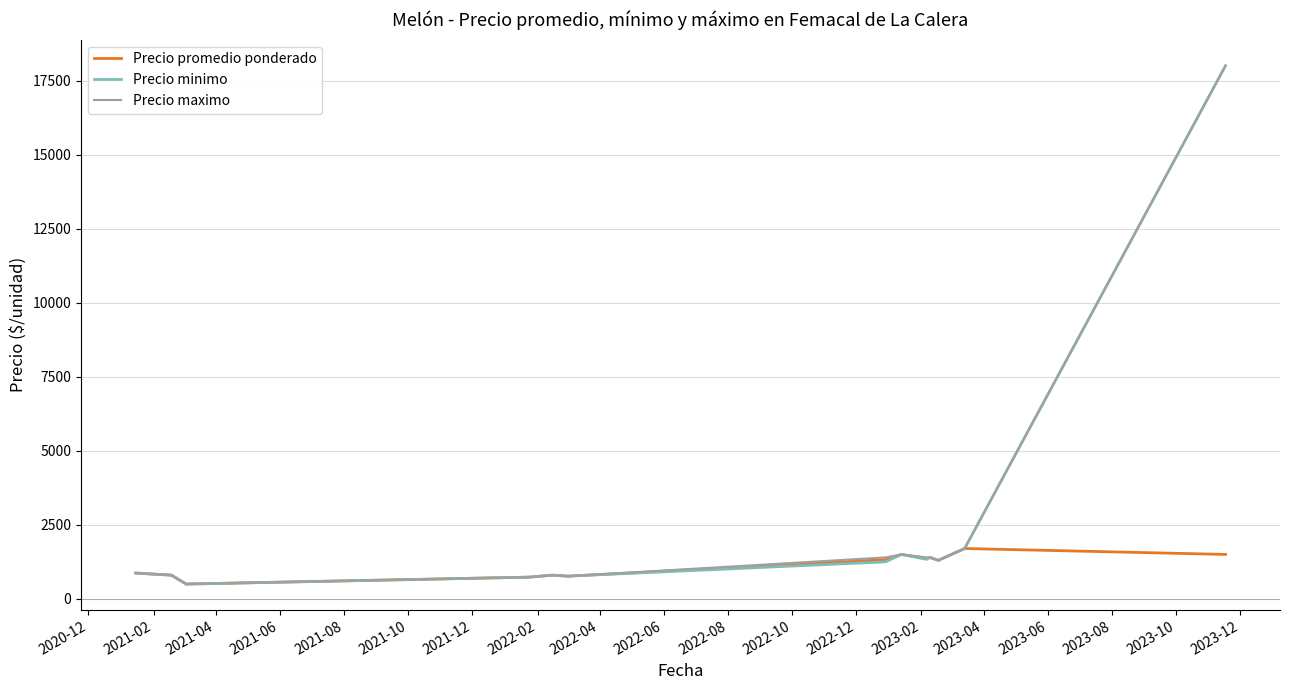

What is the maximum value for Precio promedio ponderado?

1700.0